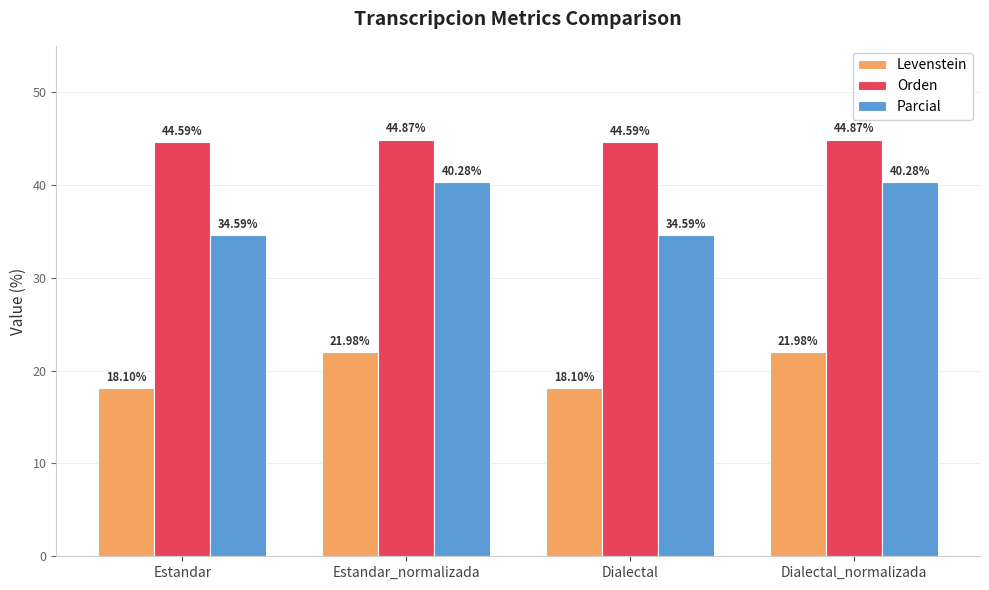

What position from the right is Dialectal?

2